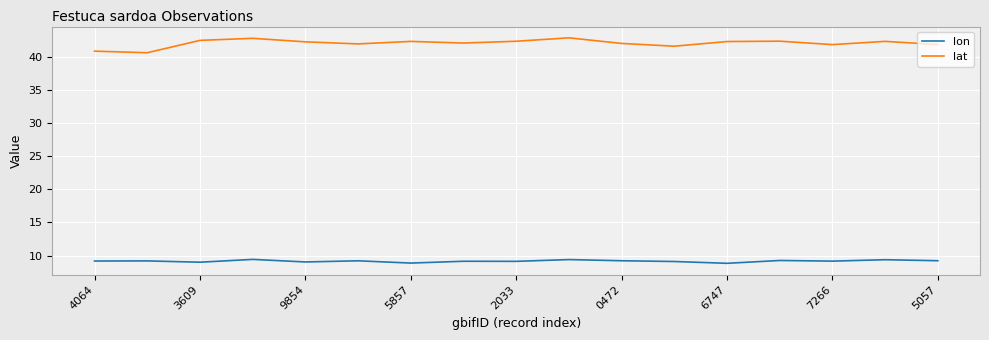

What is the greatest value displayed?

42.9